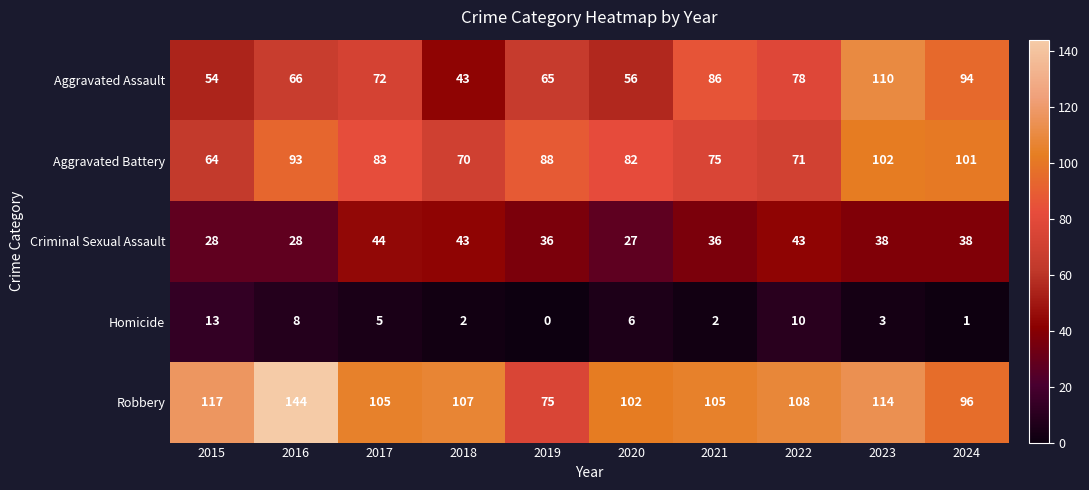

Which series has the largest range (max minus min)?

Robbery